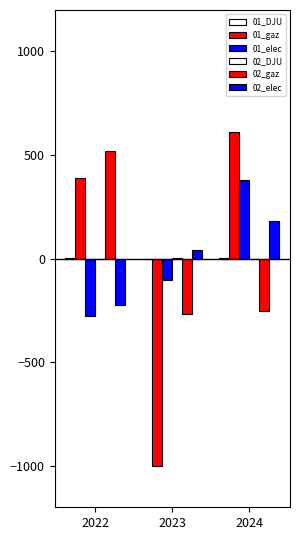

What is the value of the 01_gaz bar at the 3rd from the left?

612.0